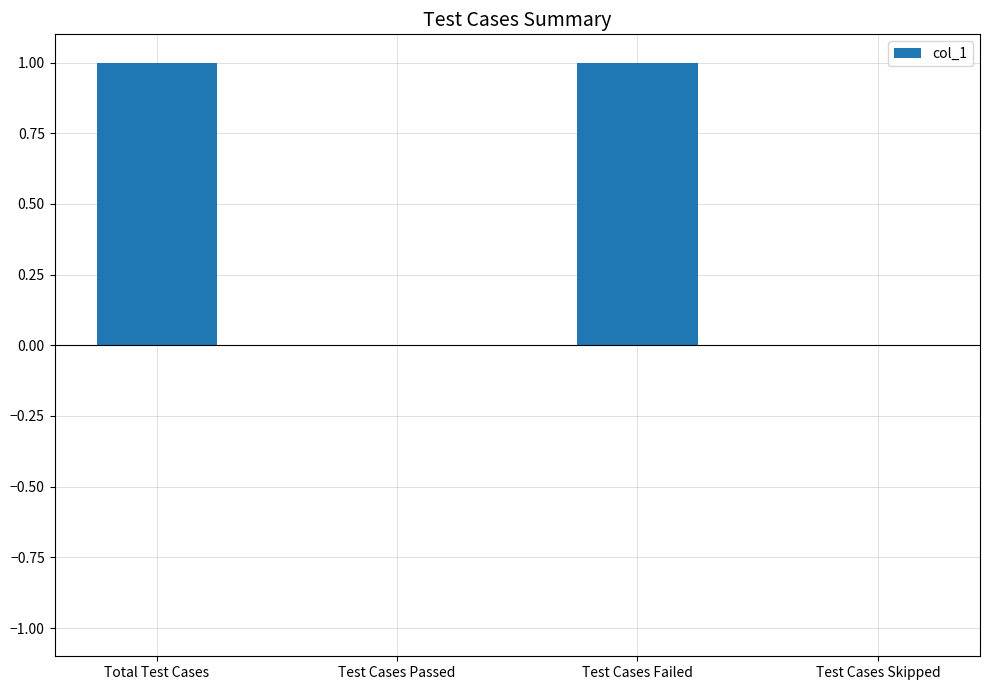

Between Total Test Cases and Test Cases Skipped, which is larger?

Total Test Cases